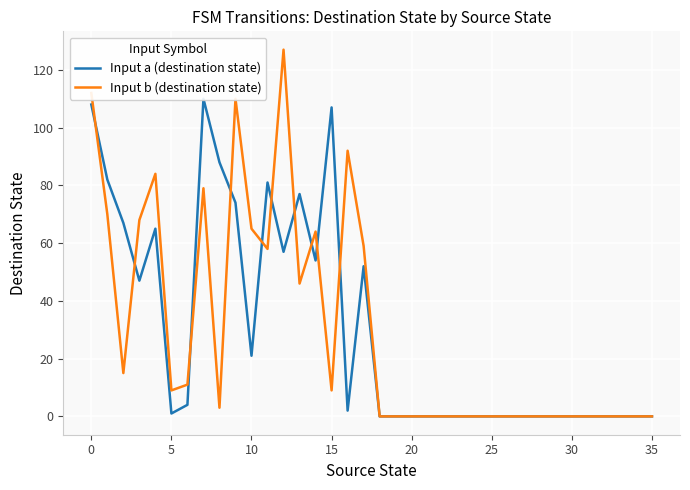

How many lines are shown in the chart?

2